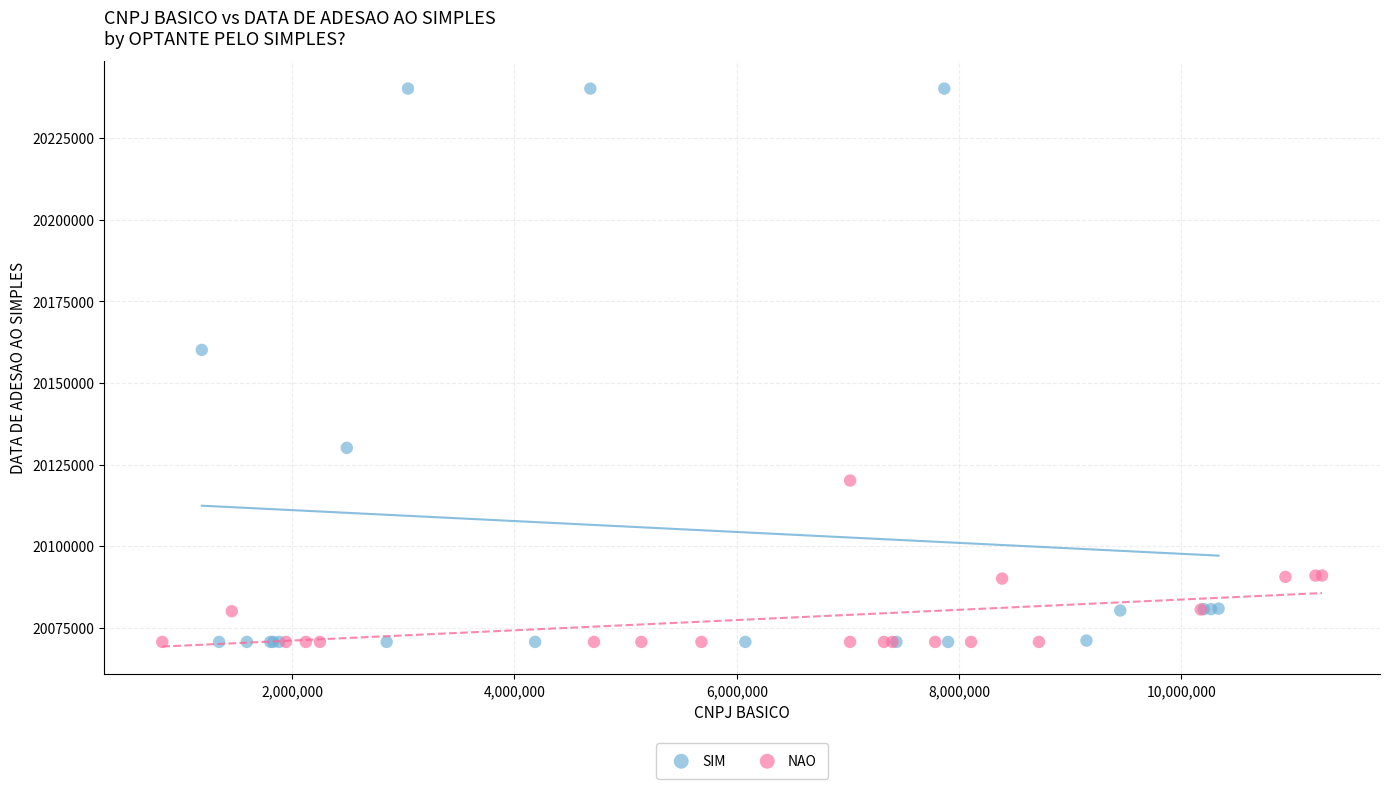

Which series reaches the maximum Y coordinate?

SIM